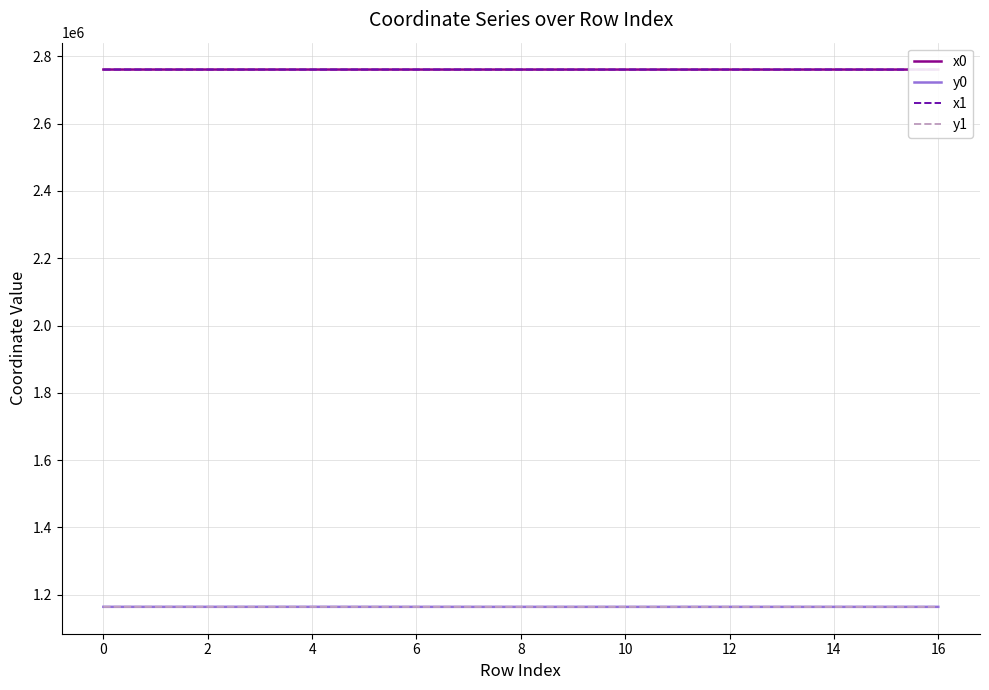

Does the chart display data point markers on the line(s)?

No